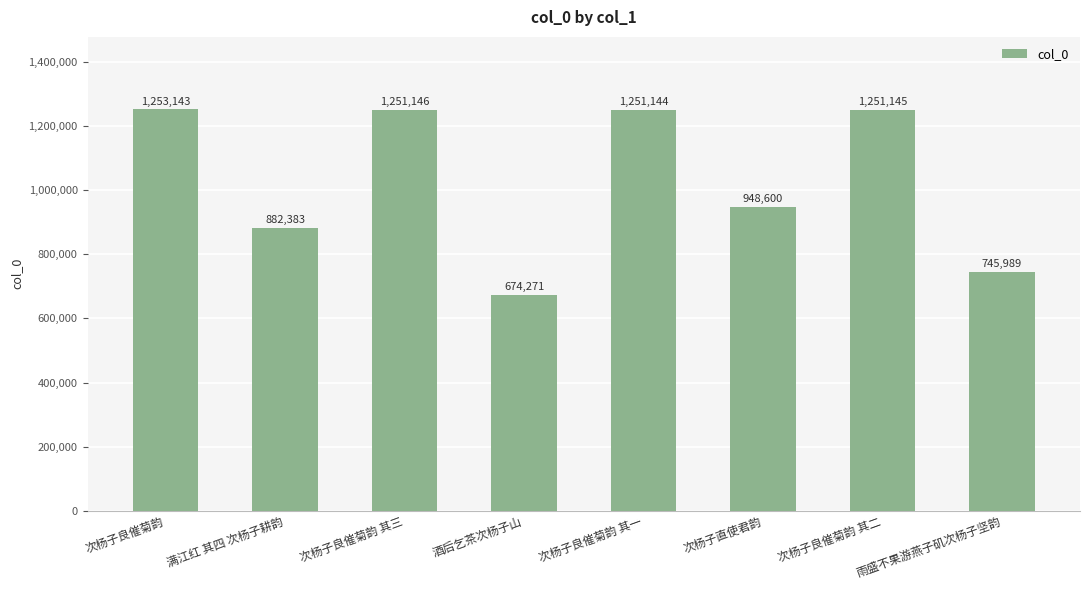

What is the smallest value displayed?

674271